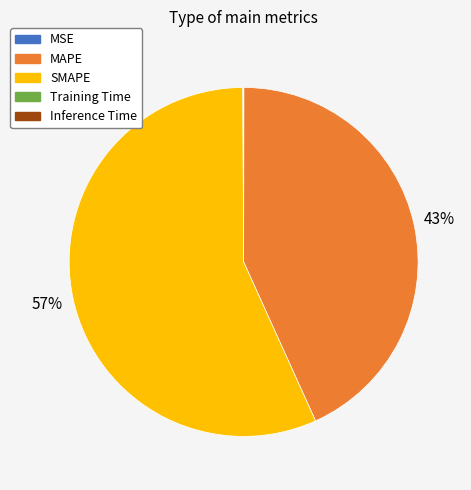

Does any single category account for the majority?

Yes